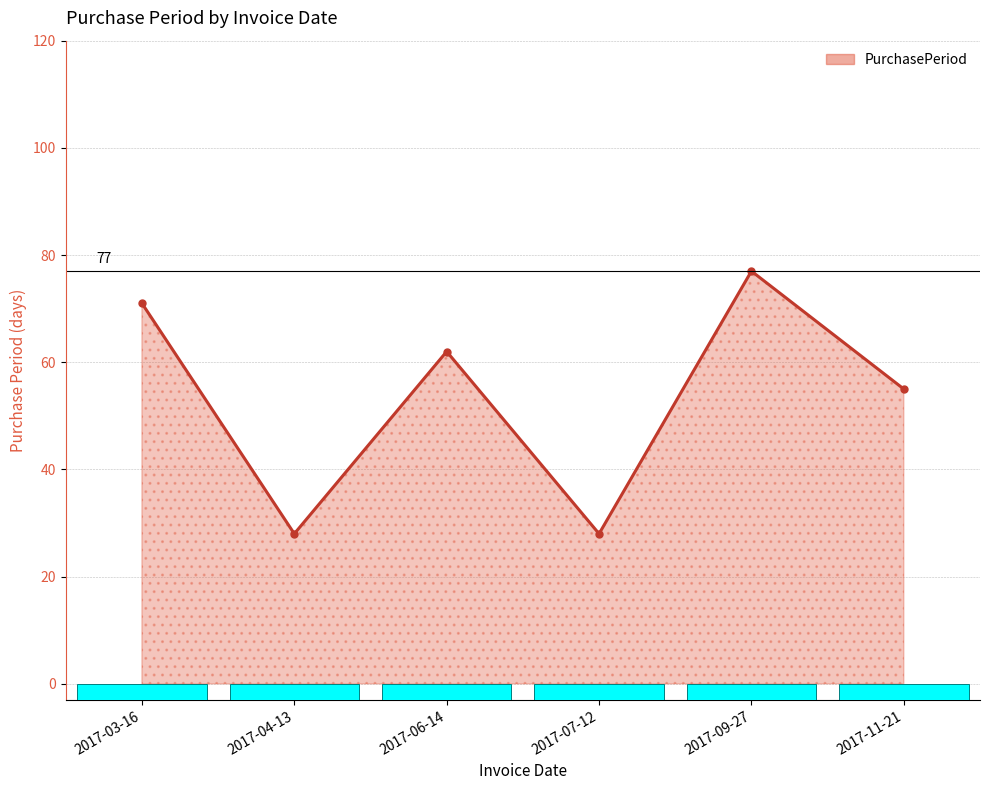

True or false: the data shows 55 at 2017-11-21.

True